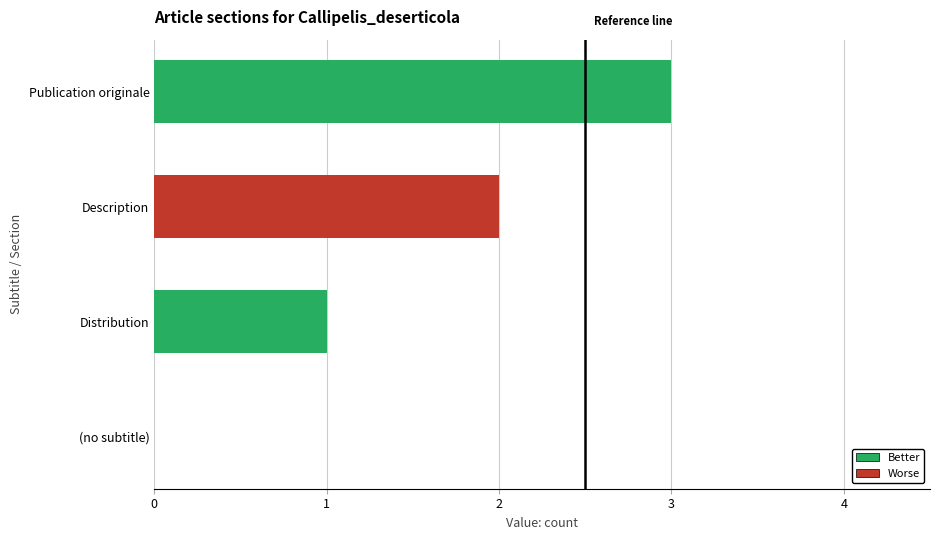

Which category has the highest value across all series?

Publication originale